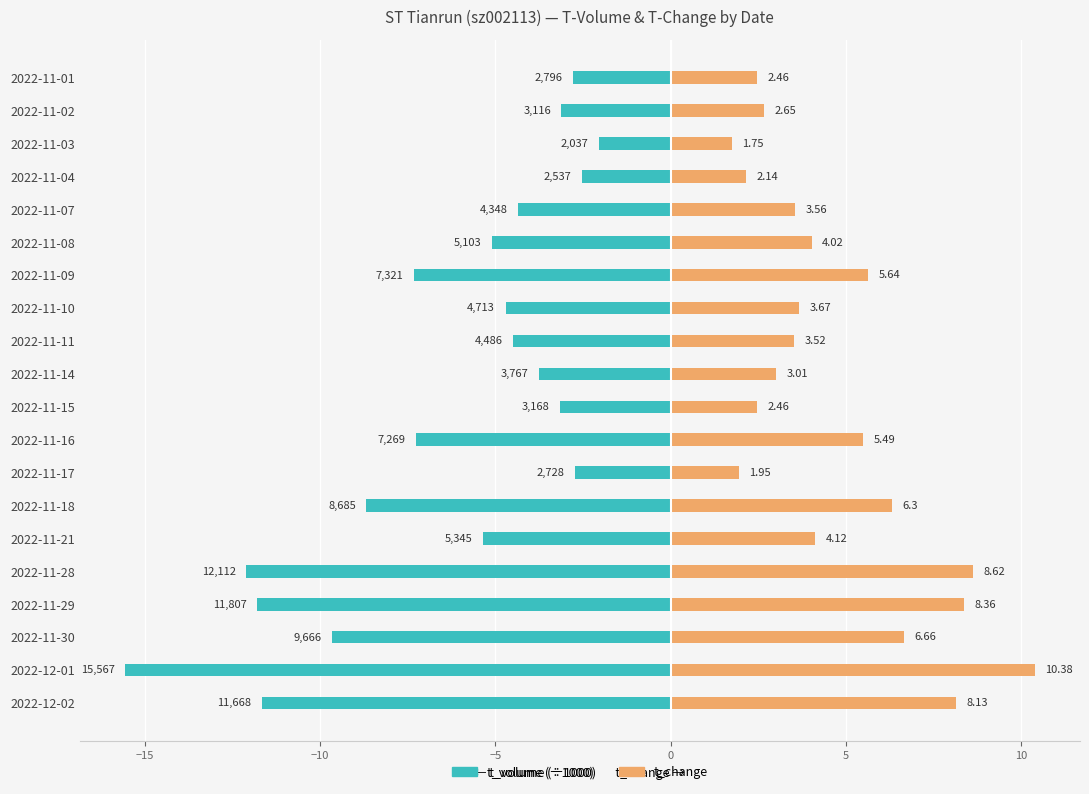

What is the difference between the highest and lowest values at 2022-11-28?

20.7